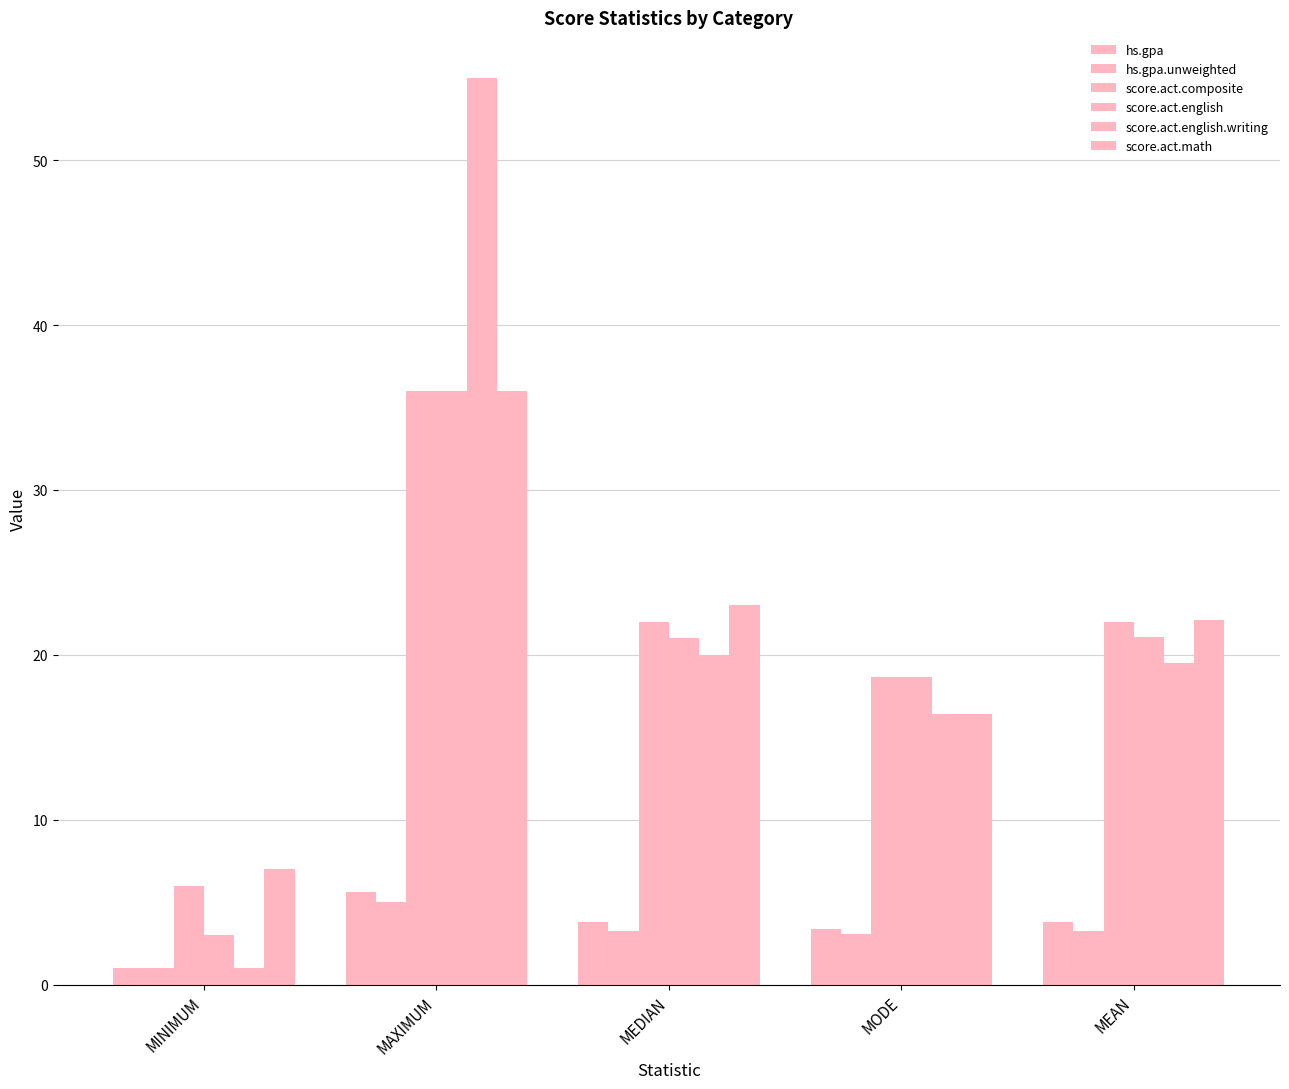

What is the total value across all series at MINIMUM?

19.0